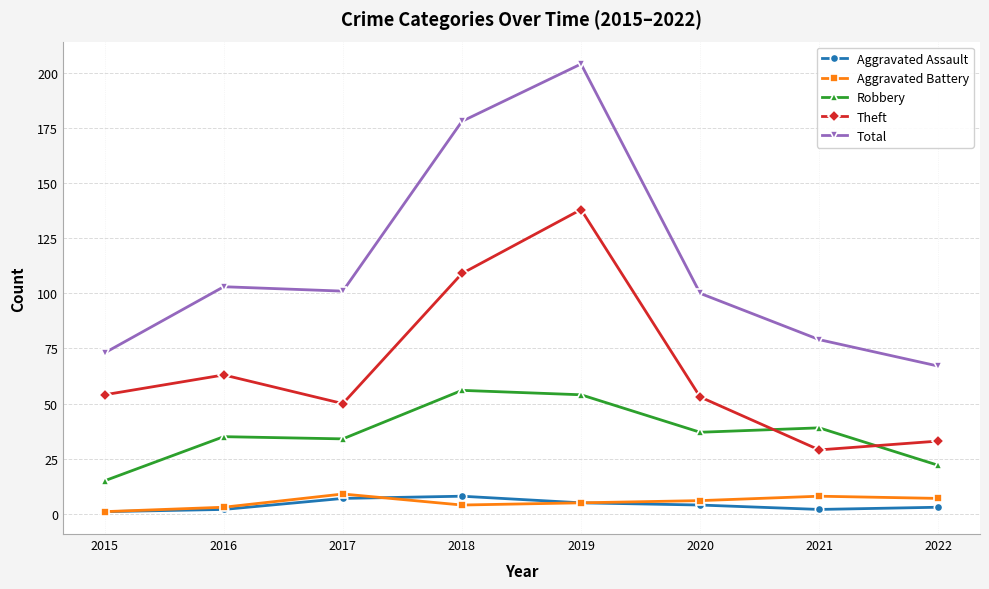

The Robbery series shows 22 at 2022. True or false?

True